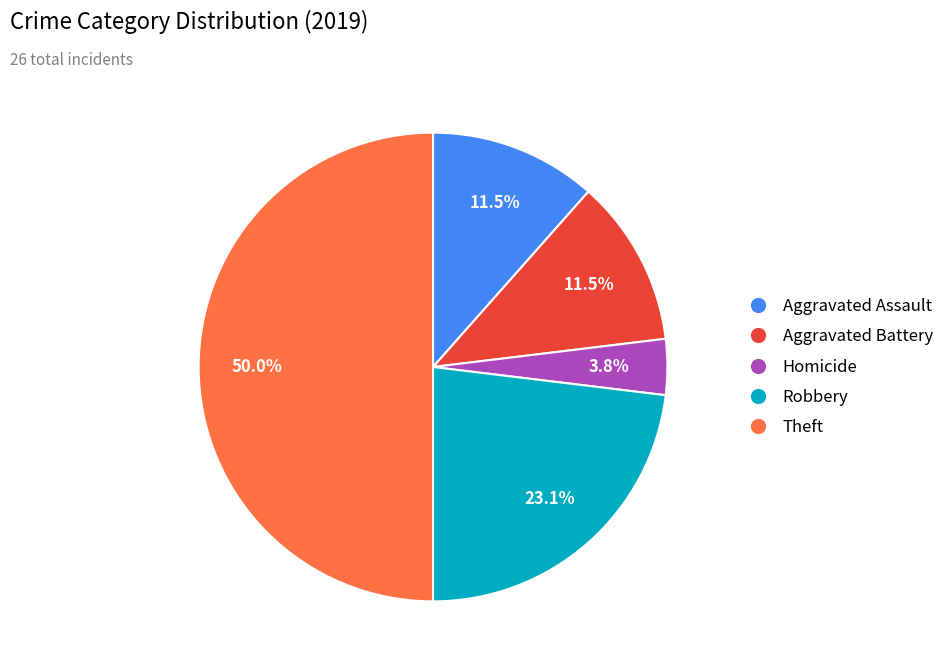

Approximately how many times larger is the value at Aggravated Battery compared to Robbery?

0.5